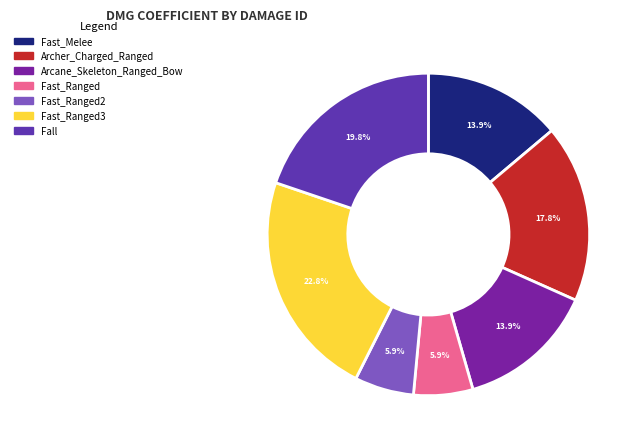

Count the number of slices in the pie.

7